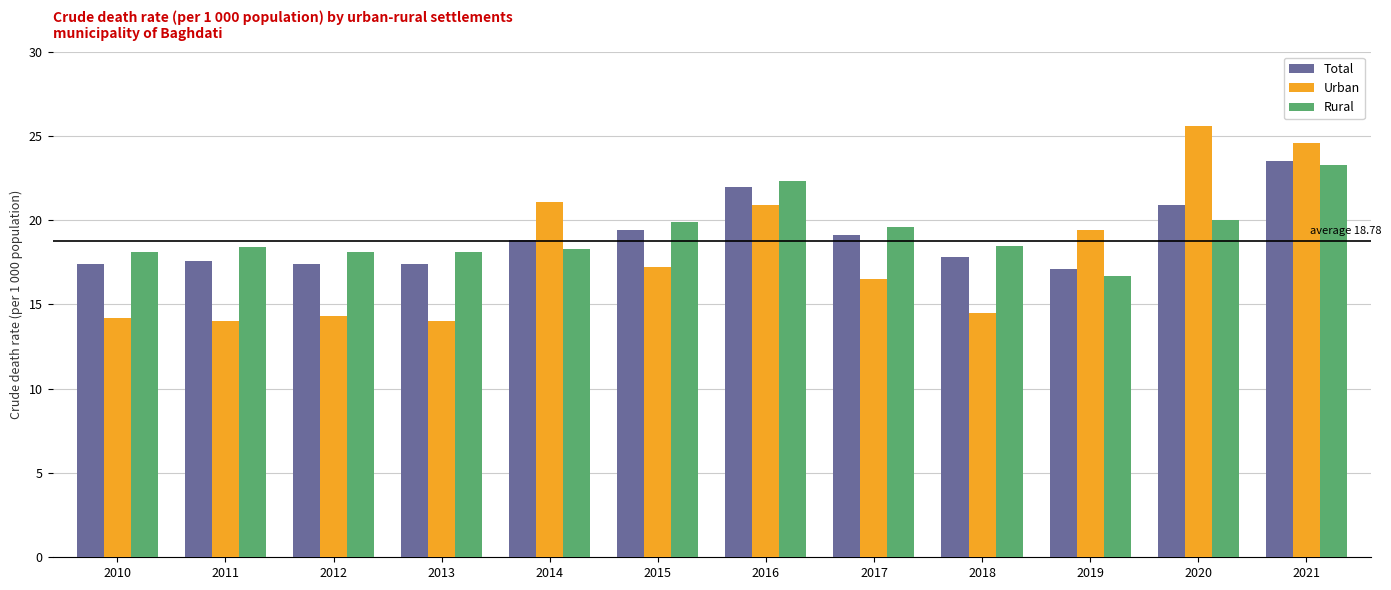

Which series changed the most between 2018 and 2020?

Urban